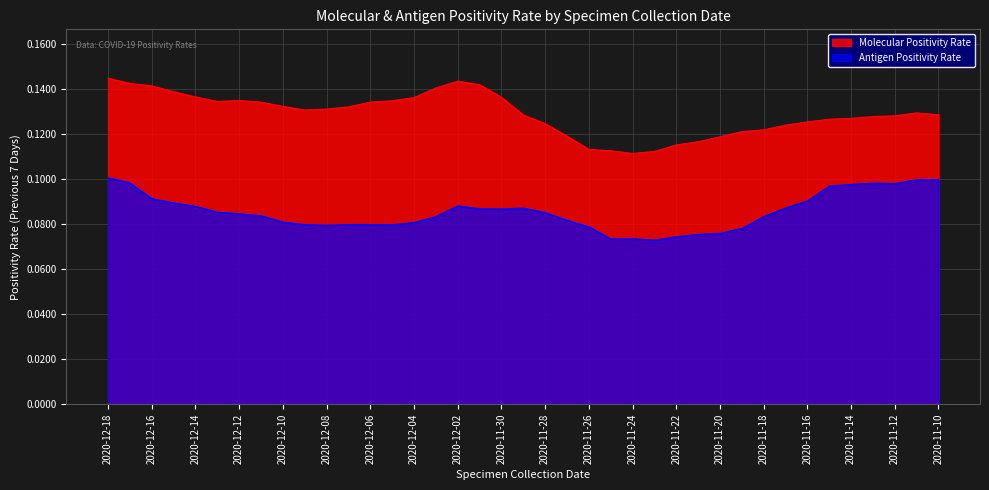

True or false: Molecular Positivity Rate has more than 2 points higher than both neighbors.

True